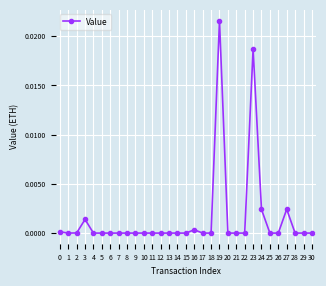

Which label corresponds to the largest value in the chart?

19